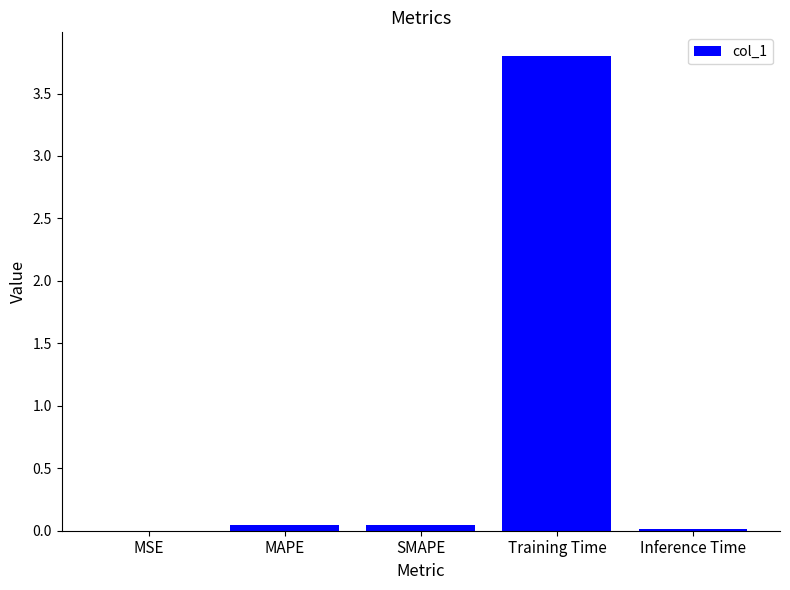

The chart shows a value of 0.0 at SMAPE. True or false?

True